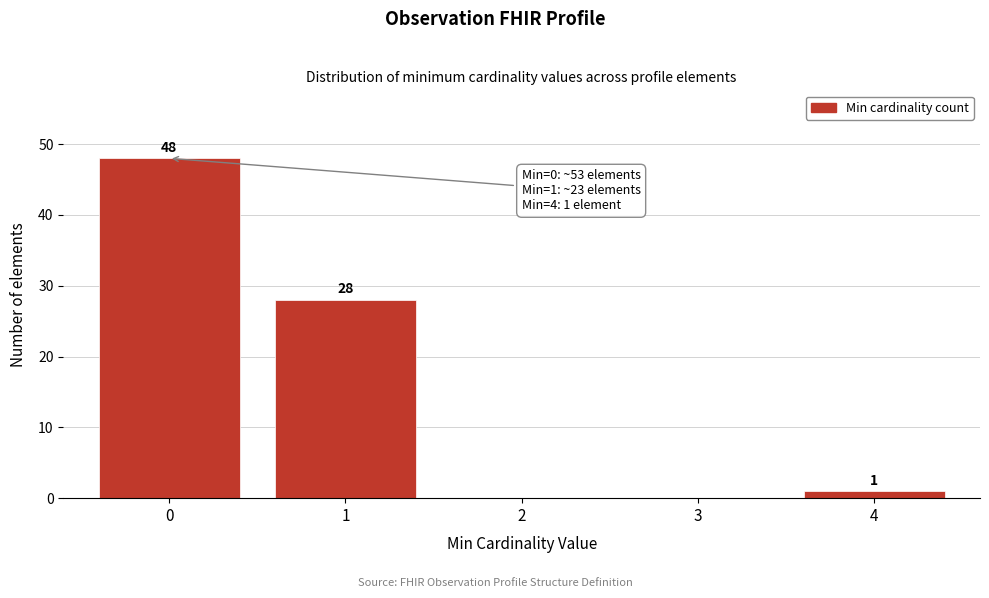

Reading left to right, what are all the values shown in this chart?

0=48	1=28	2=0	3=0	4=1